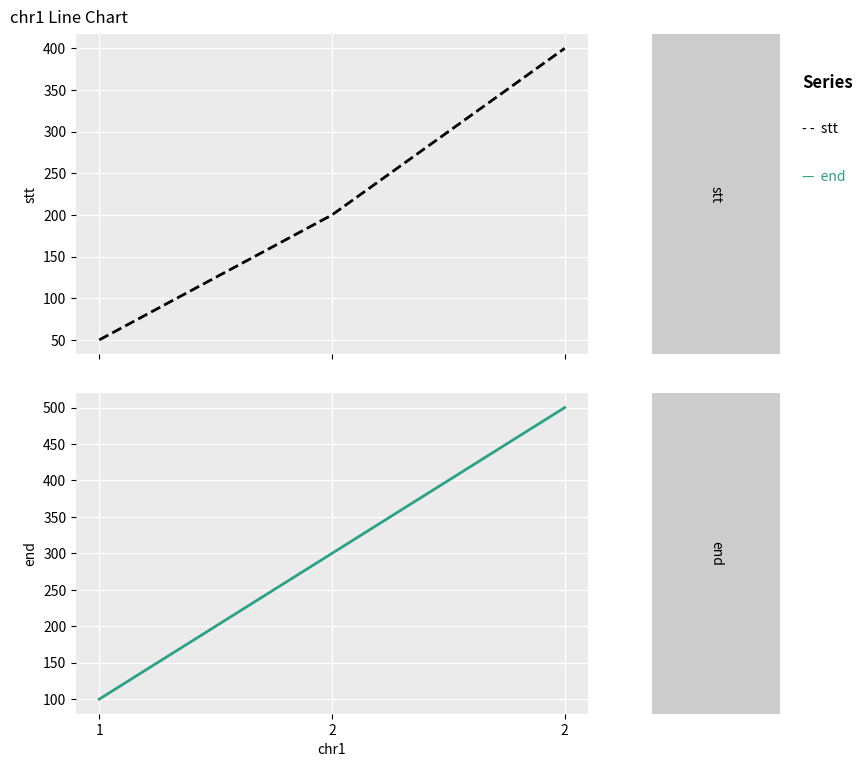

How many data points in end are above 300?

1